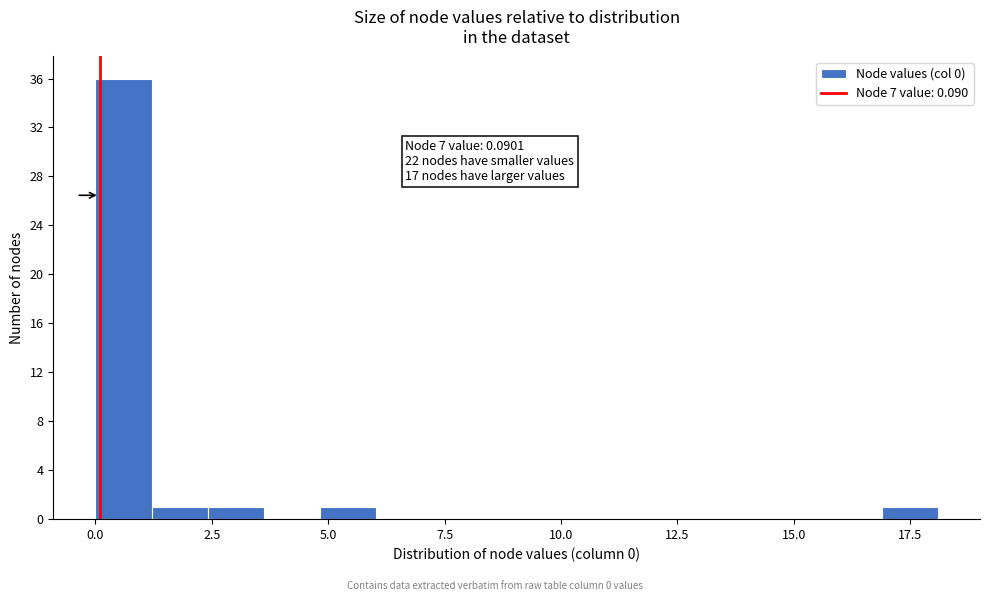

Around what value on the x-axis is the tallest bar? Give the approximate position of its centre, as read against the axis.

0.5